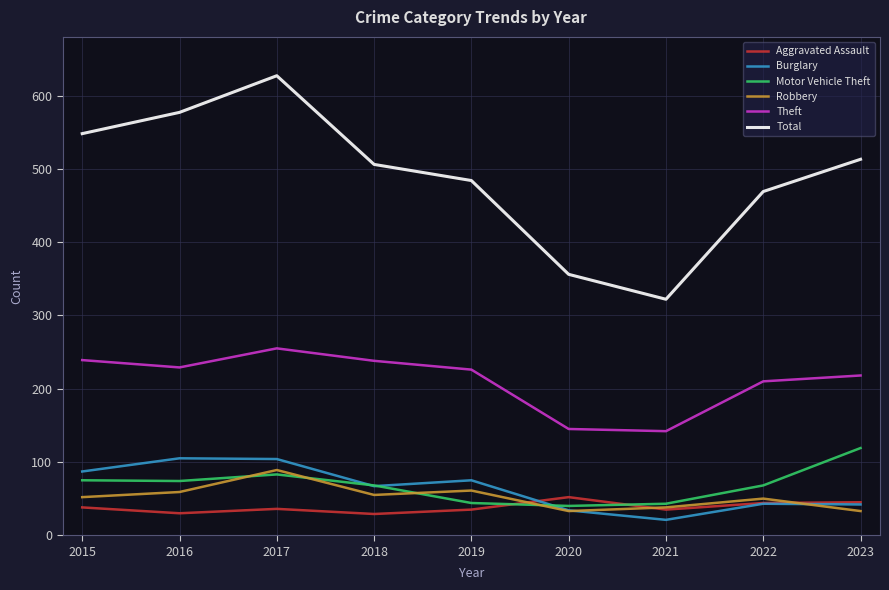

How many series are shown in this chart?

6